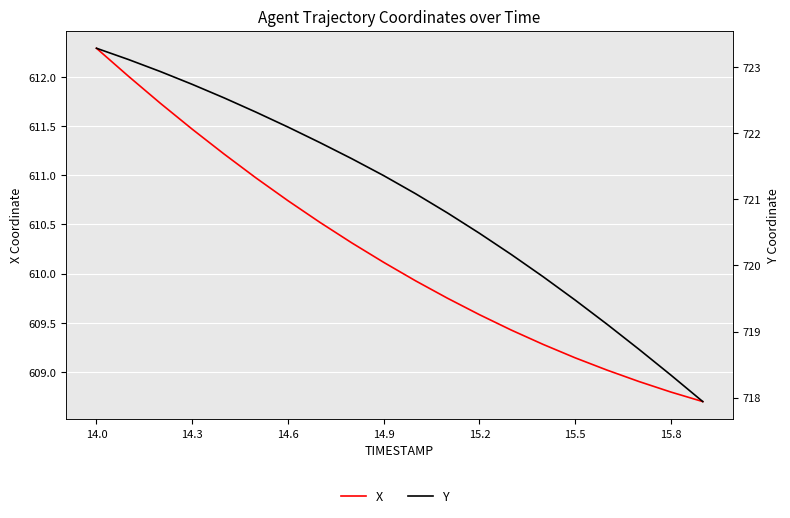

Which series has the widest spread of values?

Y